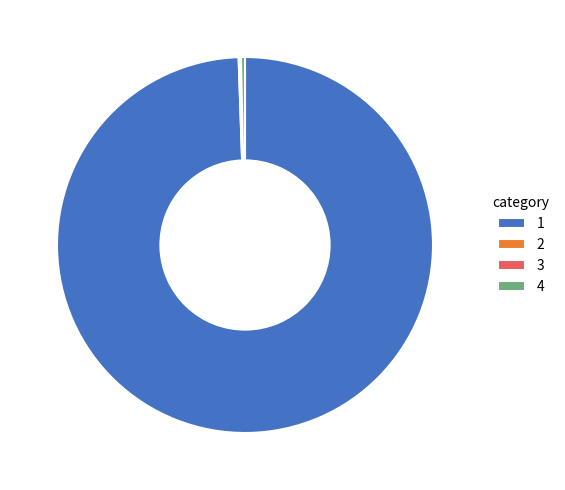

Which slice is the largest?

1